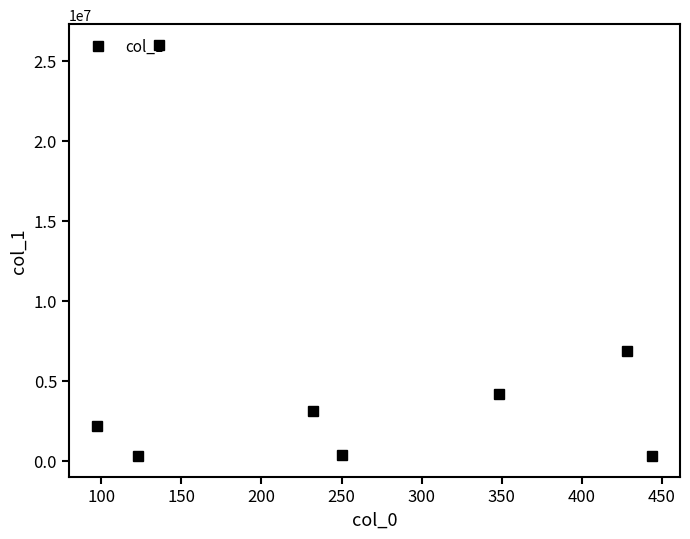

How many distinct data groups are displayed?

1